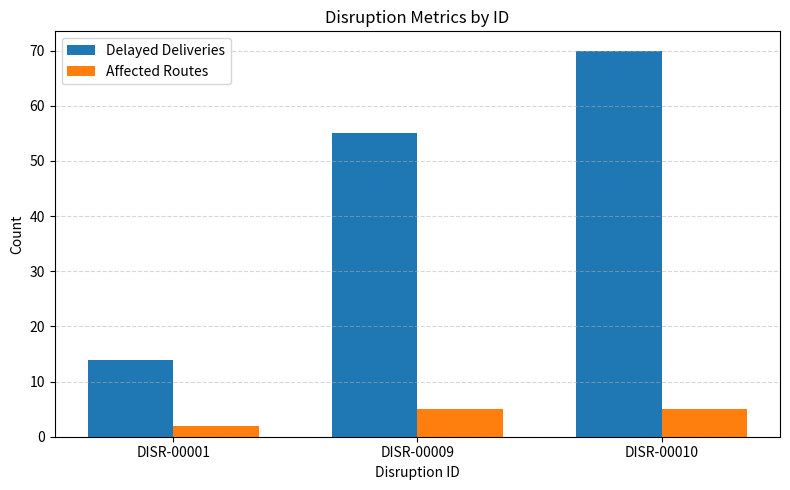

Reading left to right, what are all the values shown in this chart?

Delayed Deliveries: 14	55	70
Affected Routes: 2	5	5